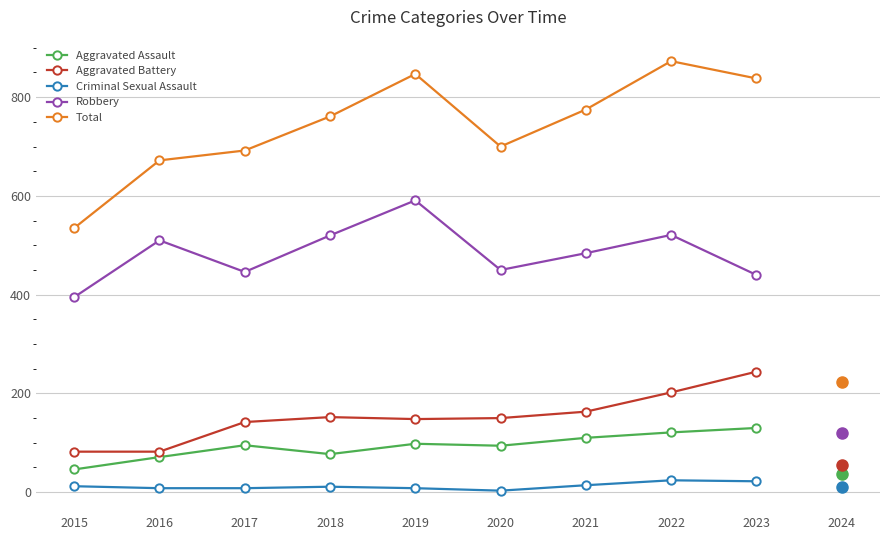

What is the minimum value for Aggravated Battery?

82